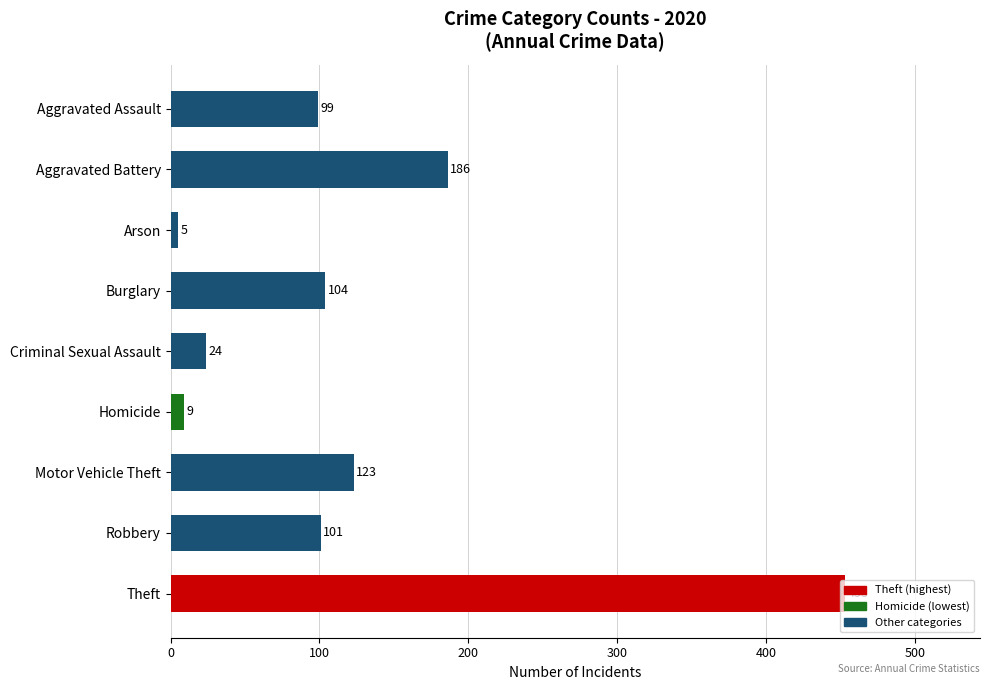

Rank the categories by value from highest to lowest.

Theft, Aggravated Battery, Motor Vehicle Theft, Burglary, Robbery, Aggravated Assault, Criminal Sexual Assault, Homicide, Arson